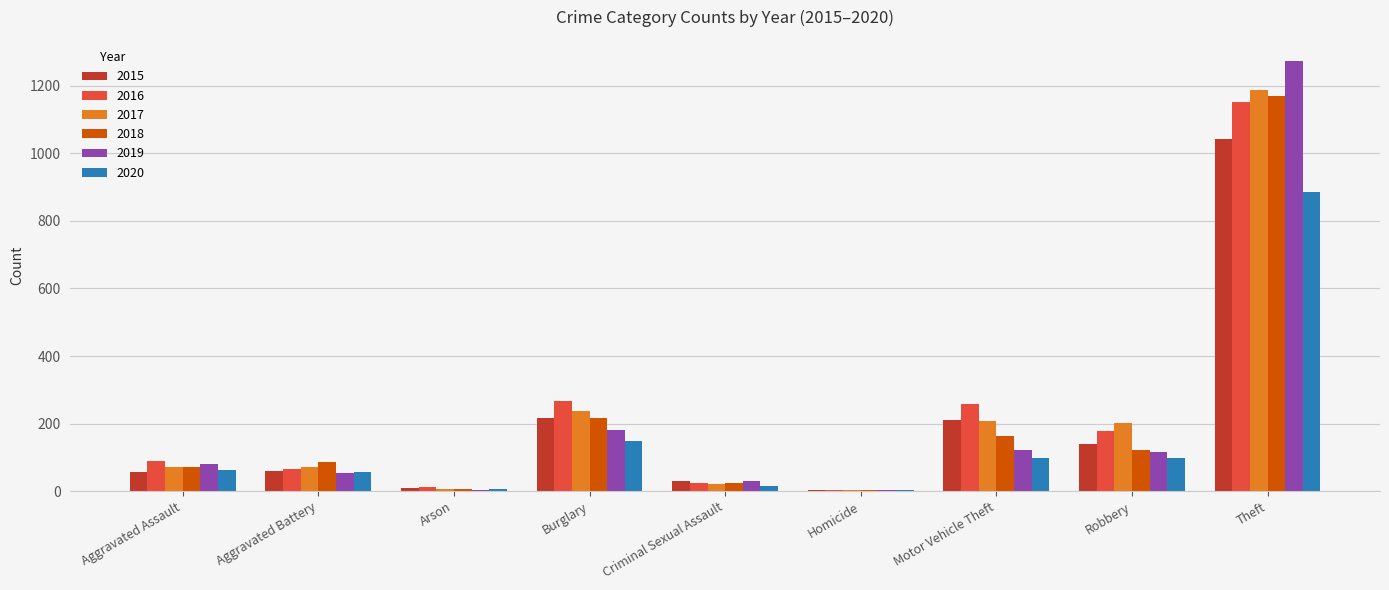

At which label does 2016 reach its peak?

Theft